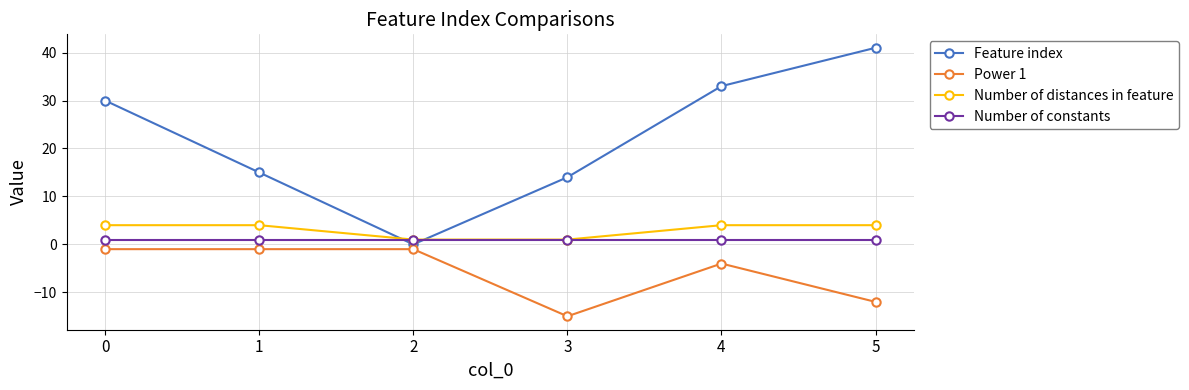

True or false: Number of constants has more than 2 interior local peaks.

False